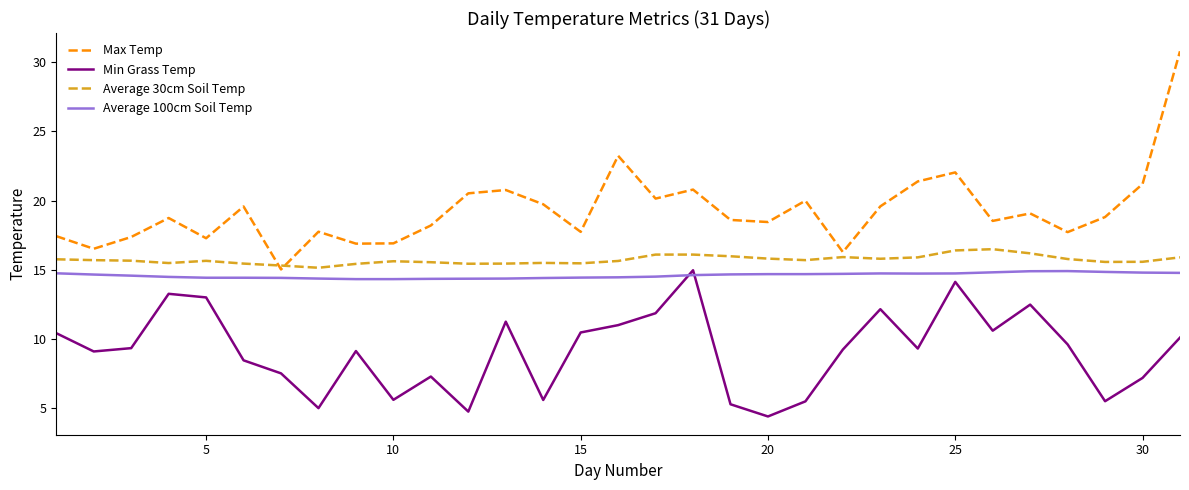

Which series has the largest range (max minus min)?

Max Temp